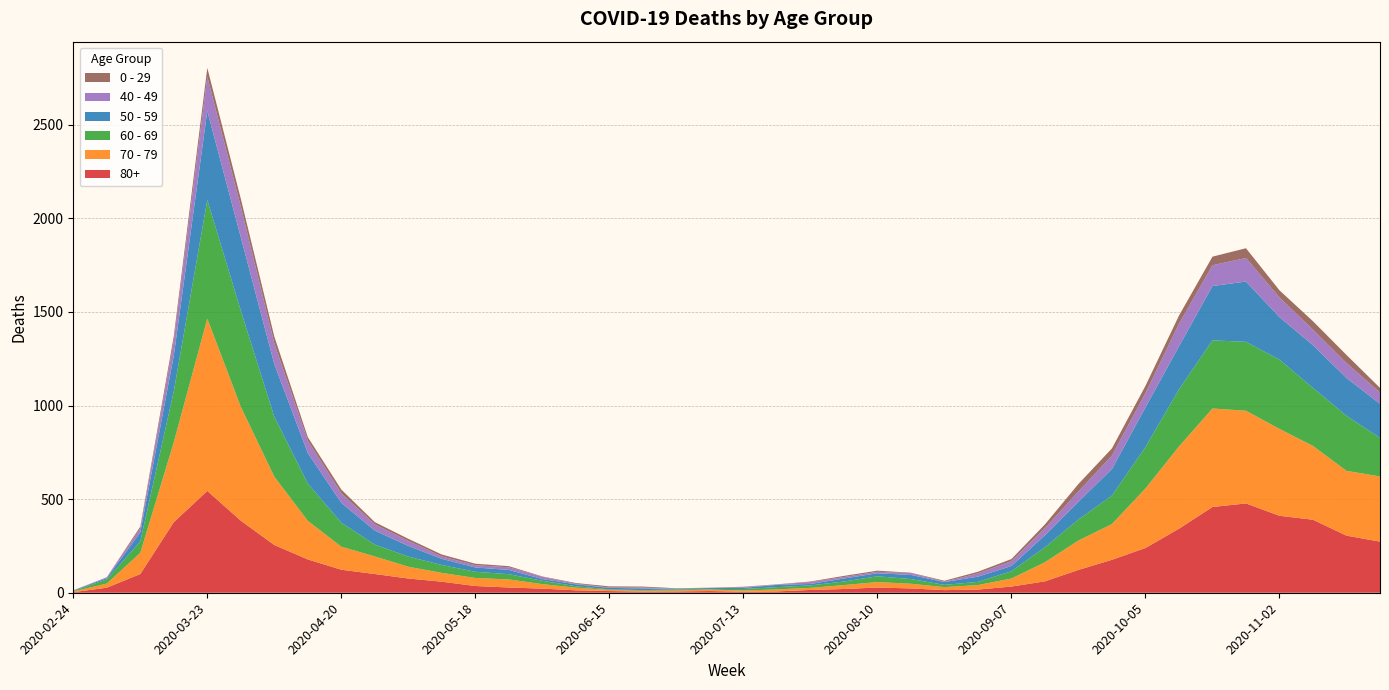

Reading right to left, list all the values displayed in this chart.

80+: 2020-11-23=273	2020-11-16=305	2020-11-09=390	2020-11-02=411	2020-10-26=477	2020-10-19=458	2020-10-12=342	2020-10-05=239	2020-09-28=176	2020-09-21=122	2020-09-14=61	2020-09-07=33	2020-08-31=17	2020-08-24=14	2020-08-17=23	2020-08-10=28	2020-08-03=20	2020-07-27=15	2020-07-20=7	2020-07-13=5	2020-07-06=9	2020-06-29=7	2020-06-22=6	2020-06-15=9	2020-06-08=13	2020-06-01=22	2020-05-25=28	2020-05-18=36	2020-05-11=59	2020-05-04=76	2020-04-27=100	2020-04-20=123	2020-04-13=178	2020-04-06=255	2020-03-30=385	2020-03-23=544	2020-03-16=377	2020-03-09=100	2020-03-02=27	2020-02-24=3
70 - 79: 2020-11-23=348	2020-11-16=346	2020-11-09=394	2020-11-02=464	2020-10-26=495	2020-10-19=526	2020-10-12=439	2020-10-05=318	2020-09-28=191	2020-09-21=157	2020-09-14=102	2020-09-07=43	2020-08-31=24	2020-08-24=16	2020-08-17=25	2020-08-10=29	2020-08-03=21	2020-07-27=11	2020-07-20=11	2020-07-13=7	2020-07-06=8	2020-06-29=5	2020-06-22=5	2020-06-15=6	2020-06-08=14	2020-06-01=24	2020-05-25=43	2020-05-18=43	2020-05-11=47	2020-05-04=63	2020-04-27=94	2020-04-20=123	2020-04-13=206	2020-04-06=365	2020-03-30=608	2020-03-23=920	2020-03-16=427	2020-03-09=113	2020-03-02=22	2020-02-24=4
60 - 69: 2020-11-23=206	2020-11-16=294	2020-11-09=310	2020-11-02=370	2020-10-26=368	2020-10-19=364	2020-10-12=305	2020-10-05=221	2020-09-28=152	2020-09-21=112	2020-09-14=80	2020-09-07=39	2020-08-31=17	2020-08-24=12	2020-08-17=25	2020-08-10=31	2020-08-03=19	2020-07-27=13	2020-07-20=12	2020-07-13=8	2020-07-06=3	2020-06-29=6	2020-06-22=3	2020-06-15=3	2020-06-08=8	2020-06-01=18	2020-05-25=28	2020-05-18=33	2020-05-11=42	2020-05-04=54	2020-04-27=63	2020-04-20=128	2020-04-13=199	2020-04-06=320	2020-03-30=514	2020-03-23=634	2020-03-16=272	2020-03-09=61	2020-03-02=22	2020-02-24=2
50 - 59: 2020-11-23=182	2020-11-16=202	2020-11-09=228	2020-11-02=227	2020-10-26=322	2020-10-19=290	2020-10-12=230	2020-10-05=212	2020-09-28=142	2020-09-21=95	2020-09-14=64	2020-09-07=28	2020-08-31=28	2020-08-24=15	2020-08-17=22	2020-08-10=16	2020-08-03=16	2020-07-27=8	2020-07-20=12	2020-07-13=6	2020-07-06=5	2020-06-29=3	2020-06-22=9	2020-06-15=8	2020-06-08=10	2020-06-01=9	2020-05-25=23	2020-05-18=23	2020-05-11=33	2020-05-04=57	2020-04-27=75	2020-04-20=106	2020-04-13=163	2020-04-06=281	2020-03-30=392	2020-03-23=475	2020-03-16=190	2020-03-09=48	2020-03-02=7	2020-02-24=3
40 - 49: 2020-11-23=60	2020-11-16=80	2020-11-09=83	2020-11-02=105	2020-10-26=126	2020-10-19=111	2020-10-12=120	2020-10-05=76	2020-09-28=72	2020-09-21=55	2020-09-14=38	2020-09-07=26	2020-08-31=17	2020-08-24=2	2020-08-17=10	2020-08-10=8	2020-08-03=8	2020-07-27=10	2020-07-20=2	2020-07-13=4	2020-07-06=1	2020-06-29=1	2020-06-22=5	2020-06-15=2	2020-06-08=3	2020-06-01=12	2020-05-25=14	2020-05-18=12	2020-05-11=13	2020-05-04=27	2020-04-27=33	2020-04-20=51	2020-04-13=66	2020-04-06=111	2020-03-30=163	2020-03-23=183	2020-03-16=79	2020-03-09=21	2020-03-02=5	2020-02-24=0
0 - 29: 2020-11-23=25	2020-11-16=43	2020-11-09=45	2020-11-02=38	2020-10-26=52	2020-10-19=46	2020-10-12=44	2020-10-05=39	2020-09-28=38	2020-09-21=40	2020-09-14=20	2020-09-07=11	2020-08-31=9	2020-08-24=5	2020-08-17=2	2020-08-10=6	2020-08-03=6	2020-07-27=3	2020-07-20=1	2020-07-13=2	2020-07-06=1	2020-06-29=2	2020-06-22=5	2020-06-15=6	2020-06-08=4	2020-06-01=2	2020-05-25=6	2020-05-18=8	2020-05-11=10	2020-05-04=11	2020-04-27=12	2020-04-20=20	2020-04-13=19	2020-04-06=36	2020-03-30=42	2020-03-23=47	2020-03-16=25	2020-03-09=10	2020-03-02=0	2020-02-24=1